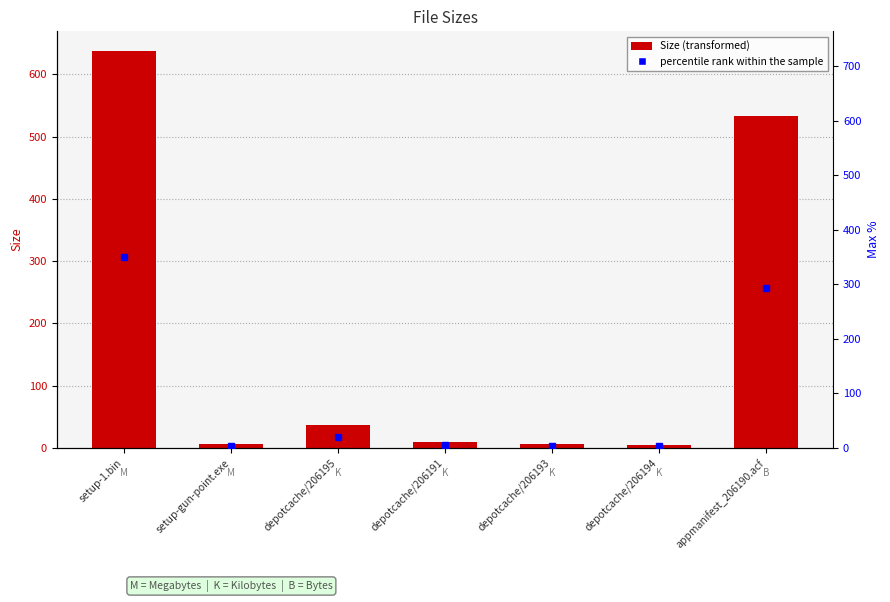

Reading right to left, extract all data points from this chart.

appmanifest_206190.acf=533.0	depotcache/206194=5.4	depotcache/206193=5.8	depotcache/206191=9.5	depotcache/206195=37.4	setup-gun-point.exe=5.9	setup-1.bin=637.0